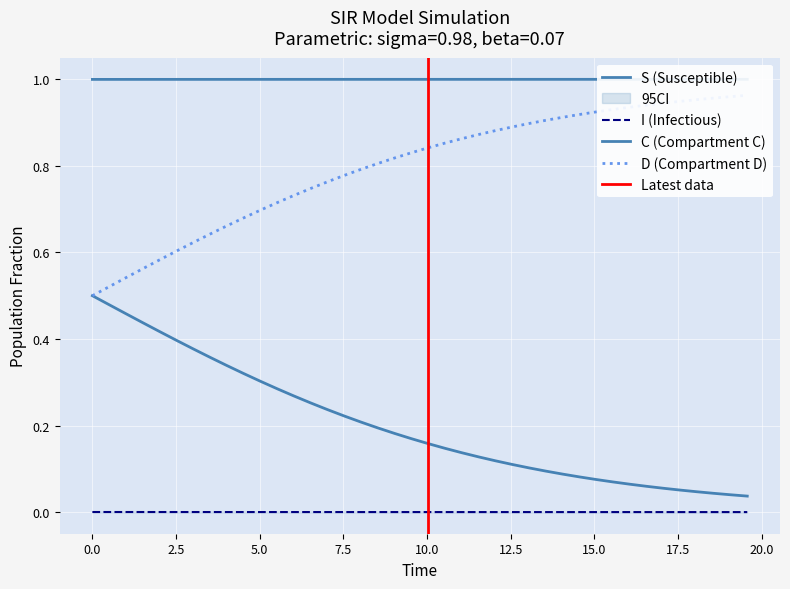

The value of S at I is 0.7. True or false?

False